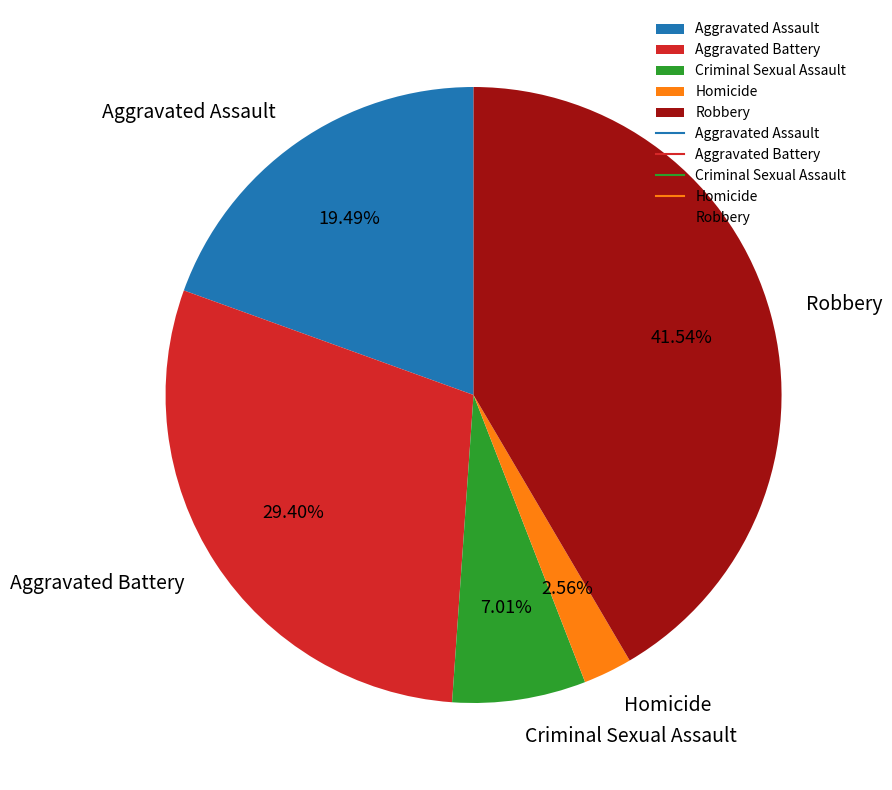

To the nearest percent, what is the average slice percentage?

20%